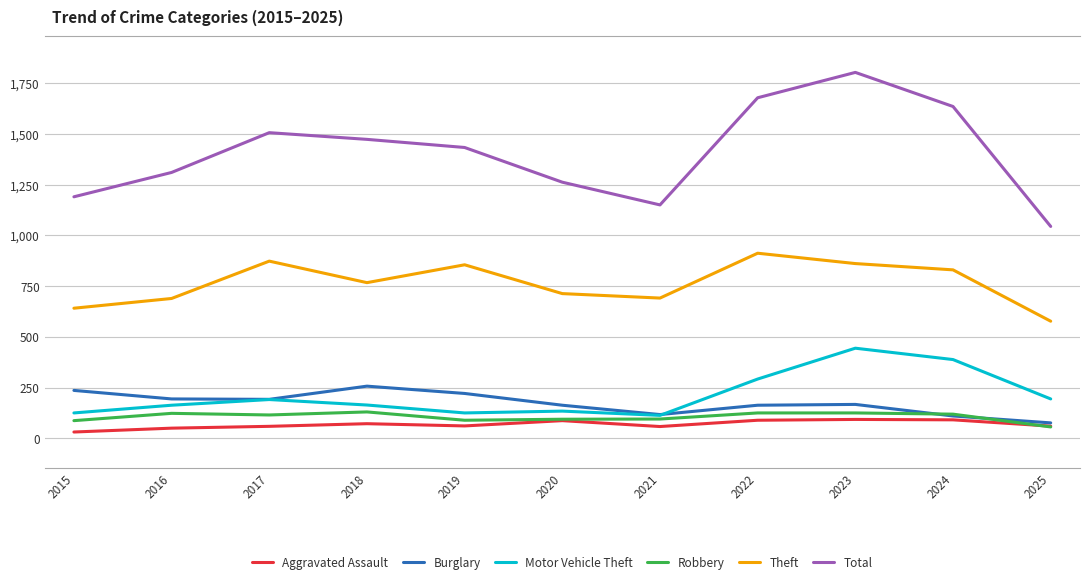

The value of Theft at 2024 is 306. True or false?

False